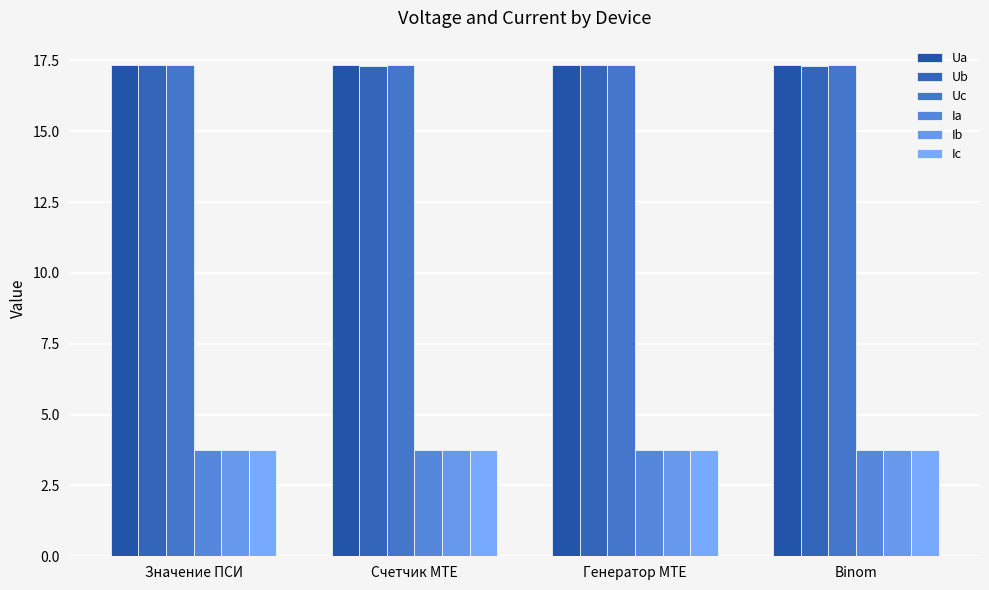

What is the greatest value displayed?

17.3